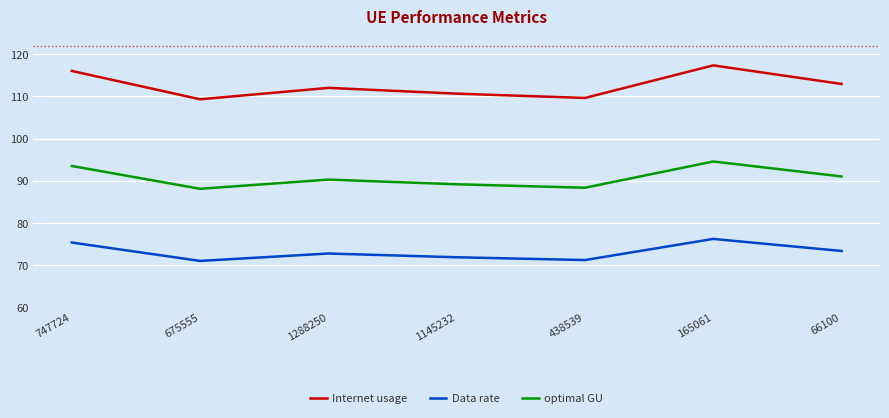

What is the minimum value shown in the chart?

70.9